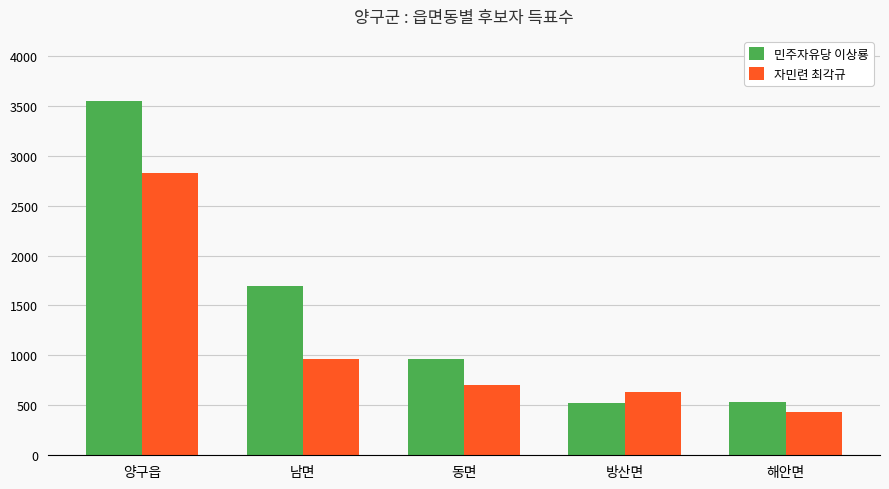

What are all the series names shown in the legend?

민주자유당 이상룡, 자민련 최각규